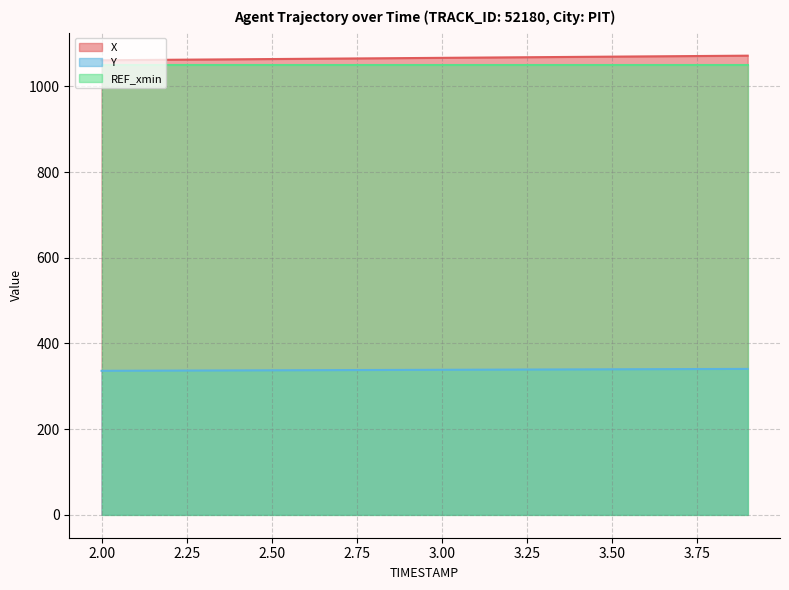

True or false: X has a value of 1062.4 at 2.2.

True